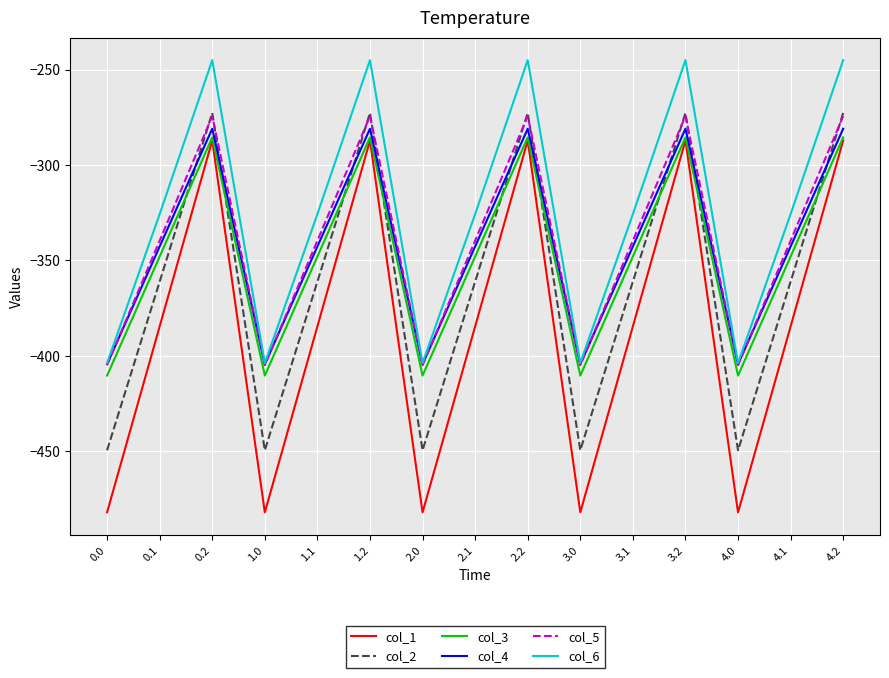

What is the approximate value of col_5 at 2.2?

-274.4